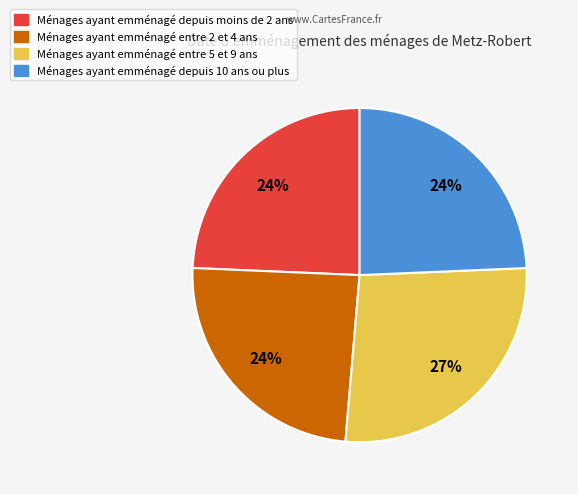

To the nearest percent, what is the difference between the largest and smallest slice percentages?

3%